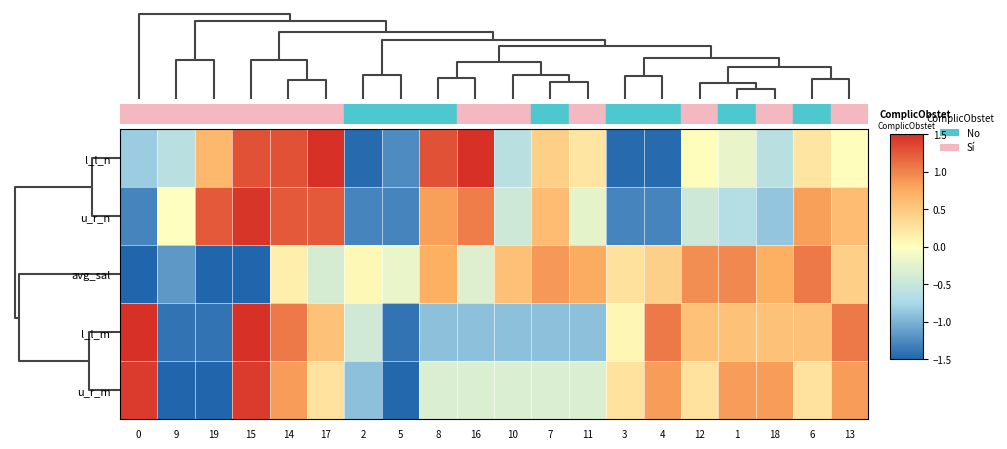

Which has a higher value, 0 or 9?

9